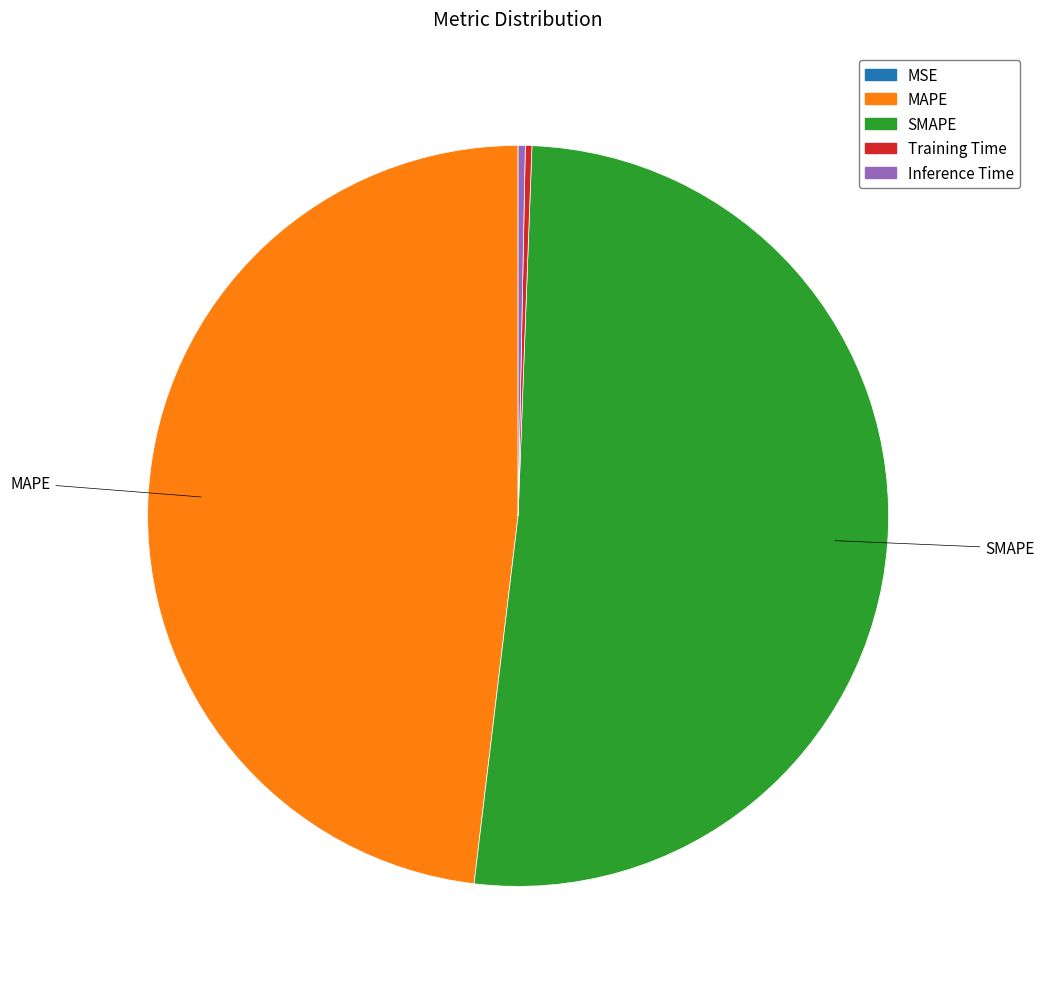

Which category has the biggest portion of the pie?

SMAPE